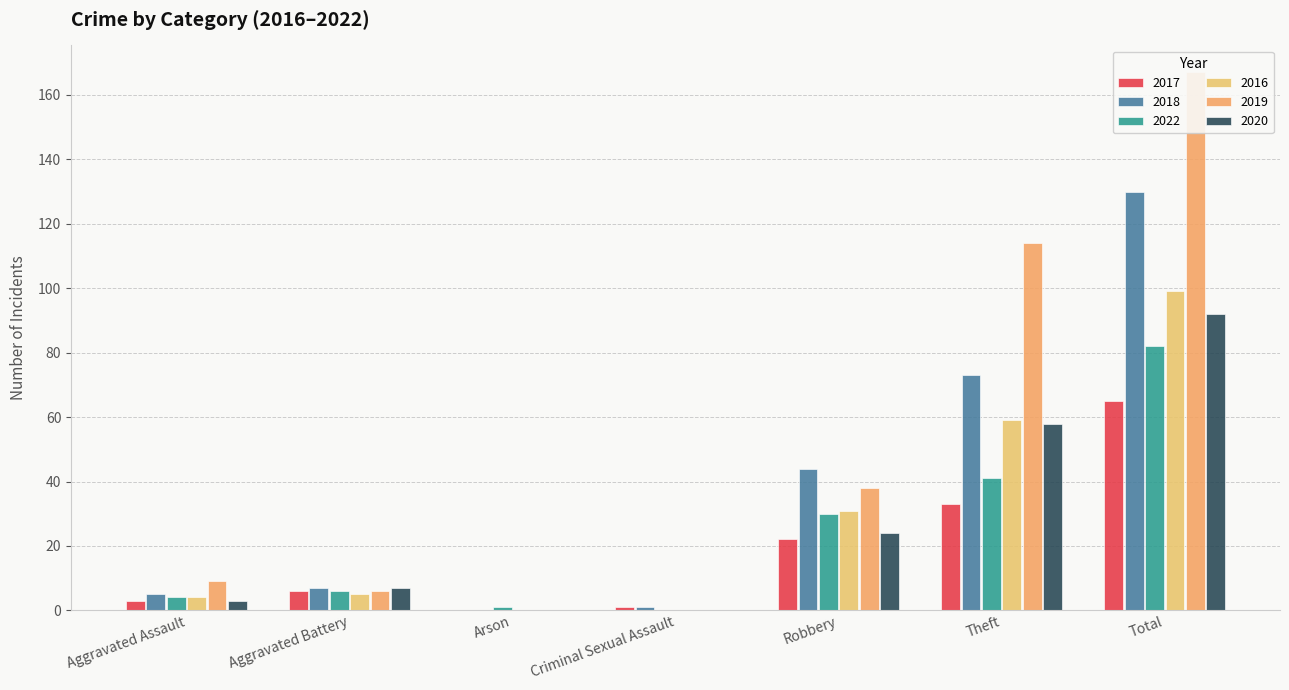

At how many categories does at least one series exceed 64?

2